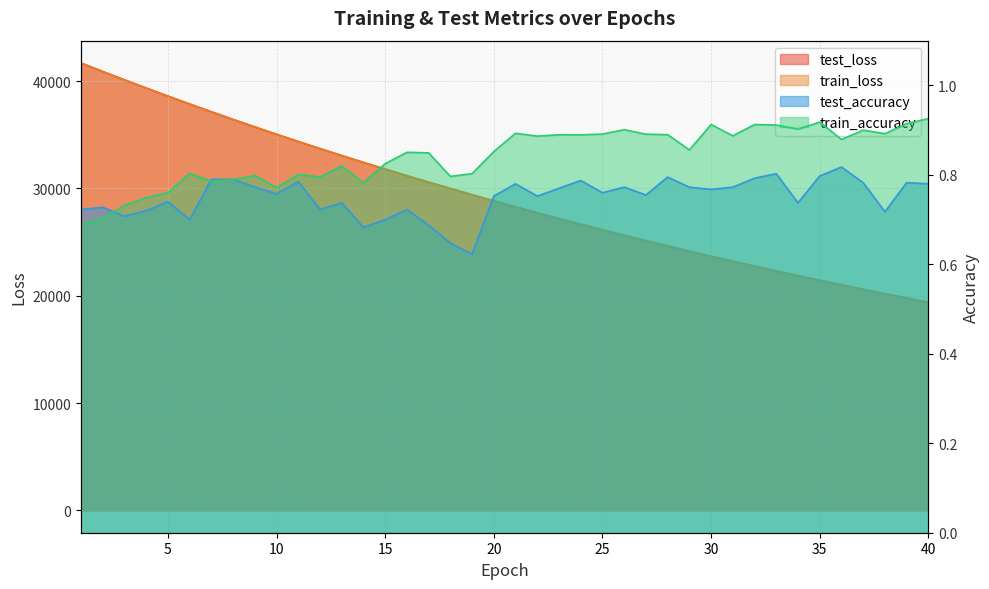

How many intersections are there between train_loss and test_loss?

1